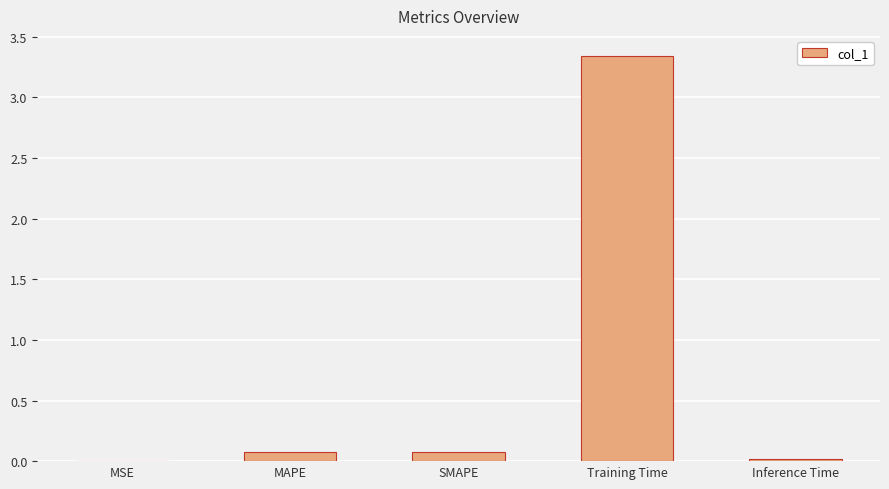

The chart shows a value of 0.0 at Inference Time. True or false?

True